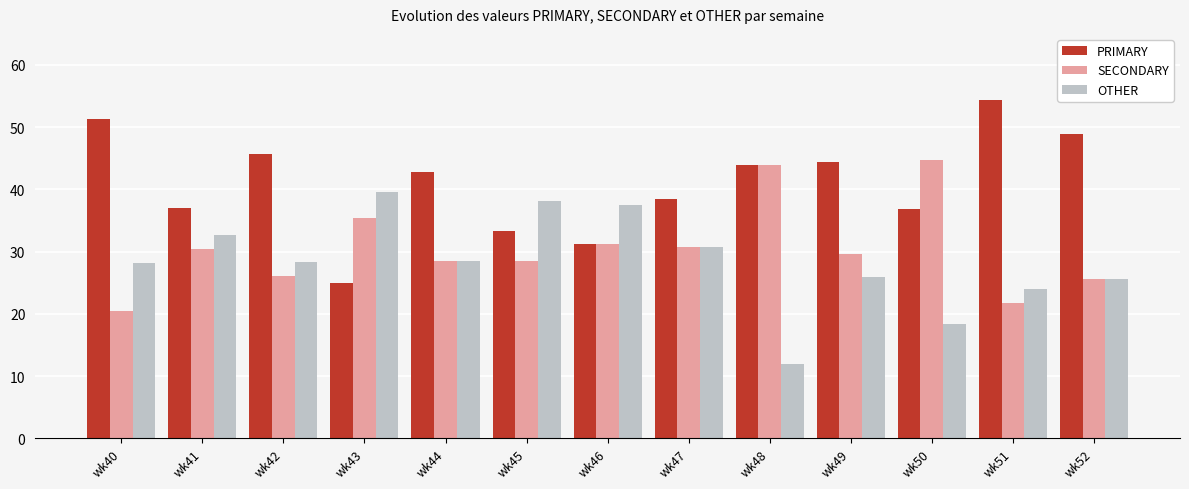

What is the value of the PRIMARY bar at the 10th from the left?

44.4